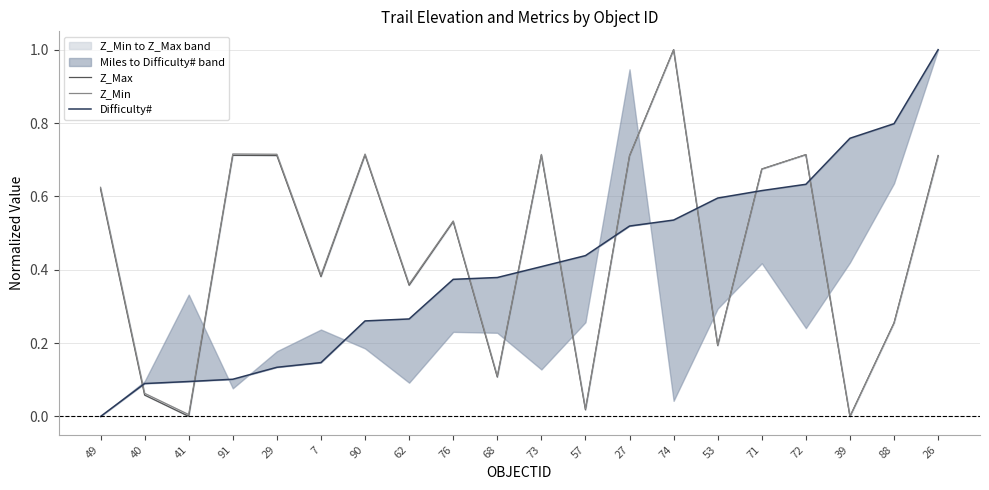

Reading left to right, transcribe all the data shown in this chart.

Z_Max: 0.6	0.1	0.0	0.7	0.7	0.4	0.7	0.4	0.5	0.1	0.7	0.0	0.7	1.0	0.2	0.7	0.7	0.0	0.3	0.7
Z_Min: 0.6	0.1	0.0	0.7	0.7	0.4	0.7	0.4	0.5	0.1	0.7	0.0	0.7	1.0	0.2	0.7	0.7	0.0	0.3	0.7
Difficulty#: 0.0	0.1	0.1	0.1	0.1	0.1	0.3	0.3	0.4	0.4	0.4	0.4	0.5	0.5	0.6	0.6	0.6	0.8	0.8	1.0